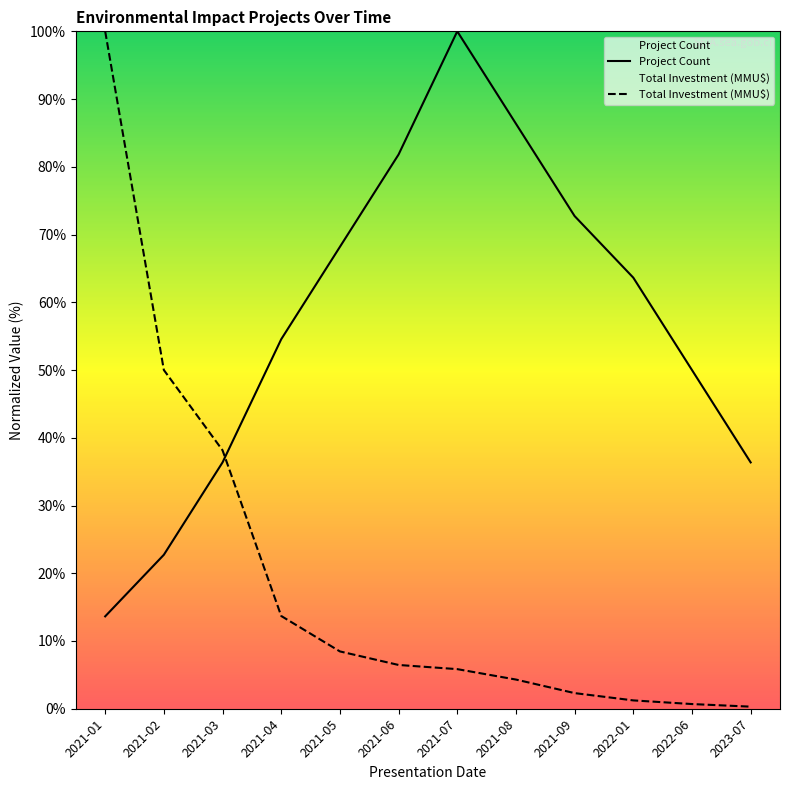

What is the label of the 9th point from the right?

2021-04